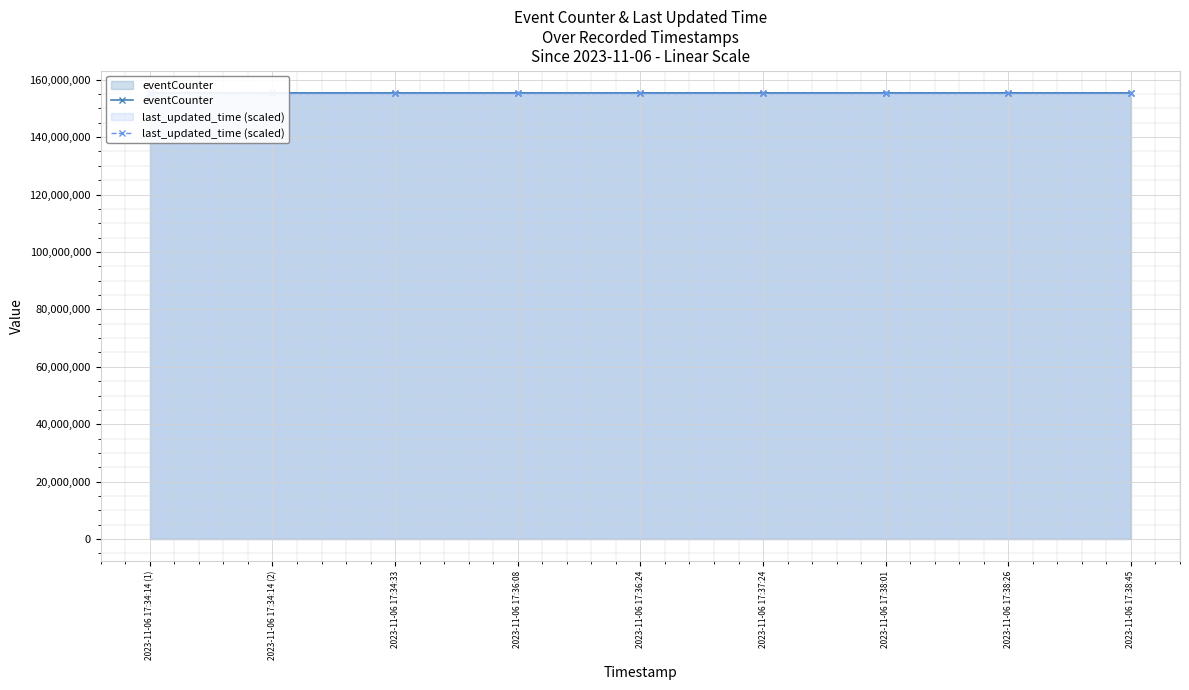

What is the difference between the maximum and second lowest values in the eventCounter series?

508.0